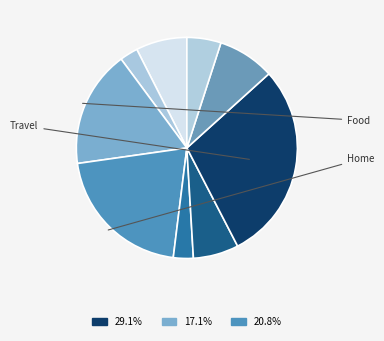

Count the number of slices in the pie.

9